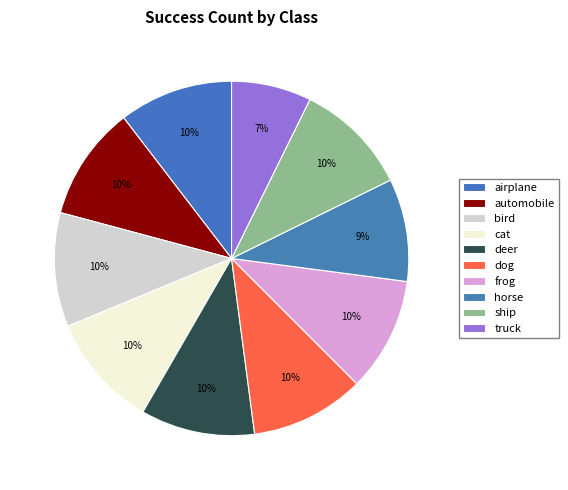

How many segments does this pie chart have?

10